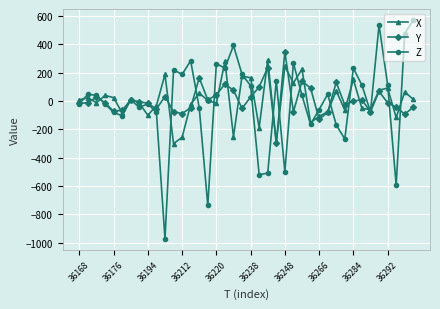

Which series has the widest spread of values?

Z